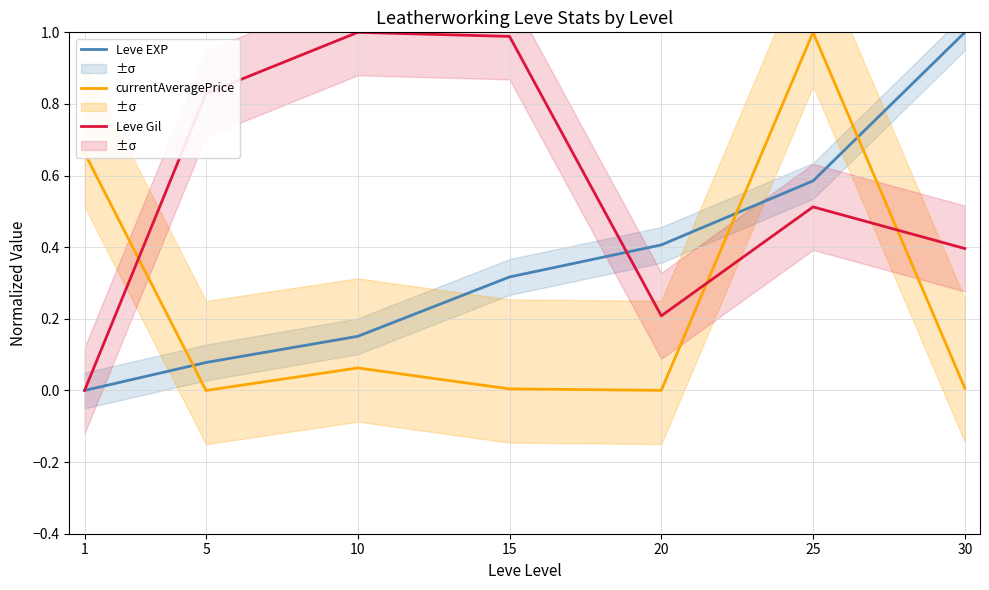

In currentAveragePrice, how many points are lower than both neighbors (excluding endpoints)?

2